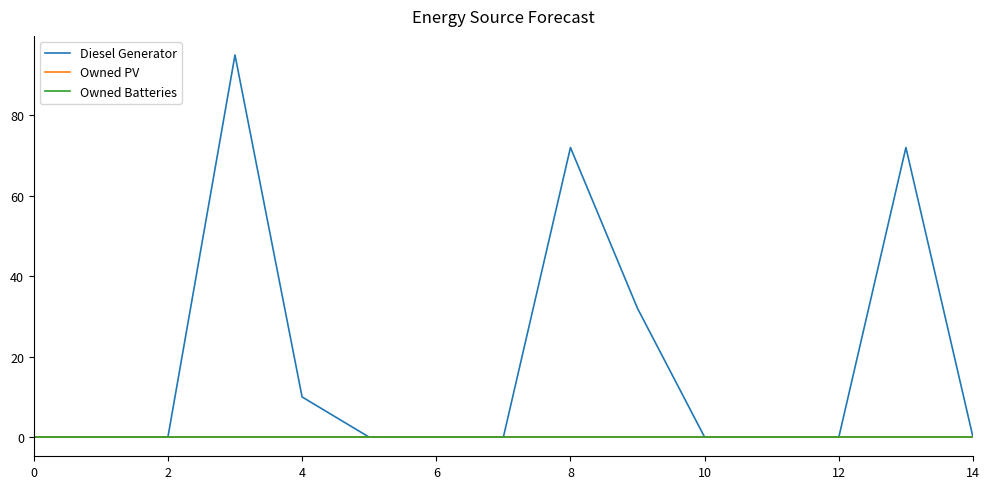

List the series in order of their peak value, lowest first.

Owned PV, Owned Batteries, Diesel Generator